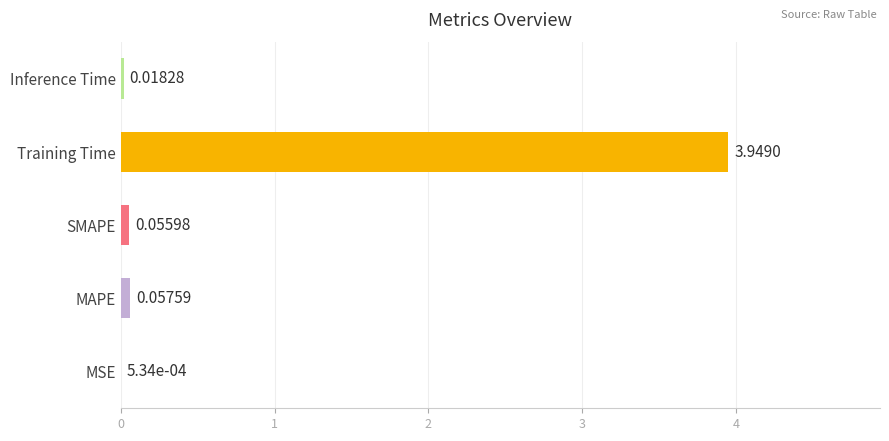

Between MSE and SMAPE, which is larger?

SMAPE